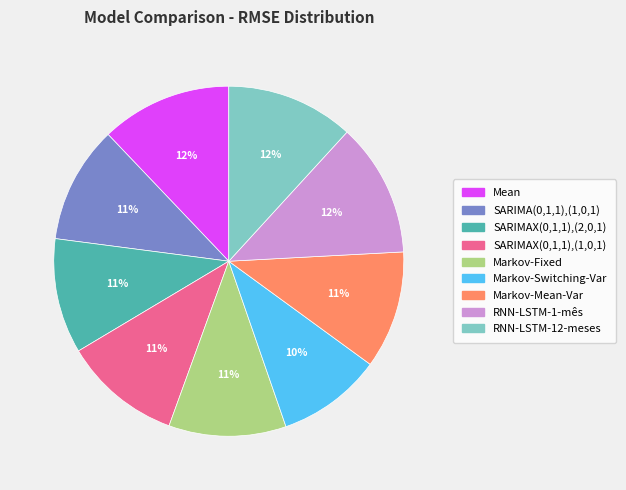

Approximately how many times larger is the value at SARIMAX(0,1,1),(1,0,1) compared to RNN-LSTM-1-mês?

0.9